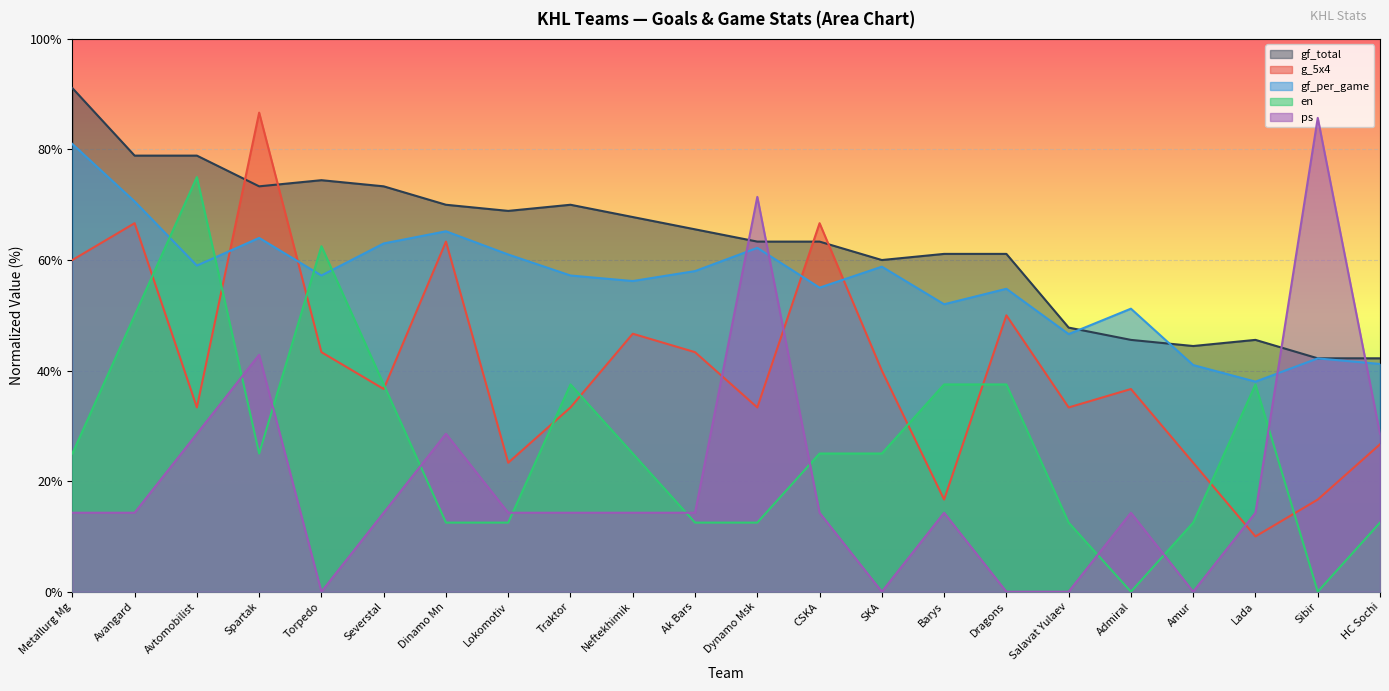

Reading left to right, list all the values displayed in this chart.

gf_per_game: 81.0	70.6	59.0	64.0	57.2	63.0	65.2	61.0	57.2	56.2	58.0	62.2	55.0	58.8	52.0	54.8	46.6	51.2	41.0	38.0	42.2	41.2
g_5x4: 60.0	66.7	33.3	86.7	43.3	36.7	63.3	23.3	33.3	46.7	43.3	33.3	66.7	40.0	16.7	50.0	33.3	36.7	23.3	10.0	16.7	26.7
gf_total: 91.1	78.9	78.9	73.3	74.4	73.3	70.0	68.9	70.0	67.8	65.6	63.3	63.3	60.0	61.1	61.1	47.8	45.6	44.4	45.6	42.2	42.2
en: 25.0	50.0	75.0	25.0	62.5	37.5	12.5	12.5	37.5	25.0	12.5	12.5	25.0	25.0	37.5	37.5	12.5	0.0	12.5	37.5	0.0	12.5
ps: 14.3	14.3	28.6	42.9	0.0	14.3	28.6	14.3	14.3	14.3	14.3	71.4	14.3	0.0	14.3	0.0	0.0	14.3	0.0	14.3	85.7	28.6